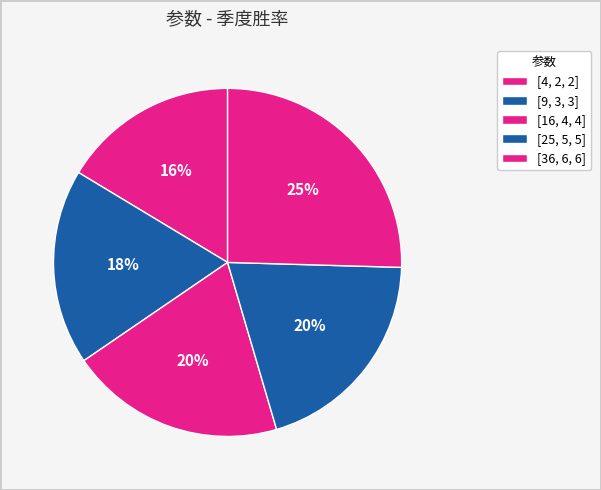

Which slice is the smallest?

[4, 2, 2]